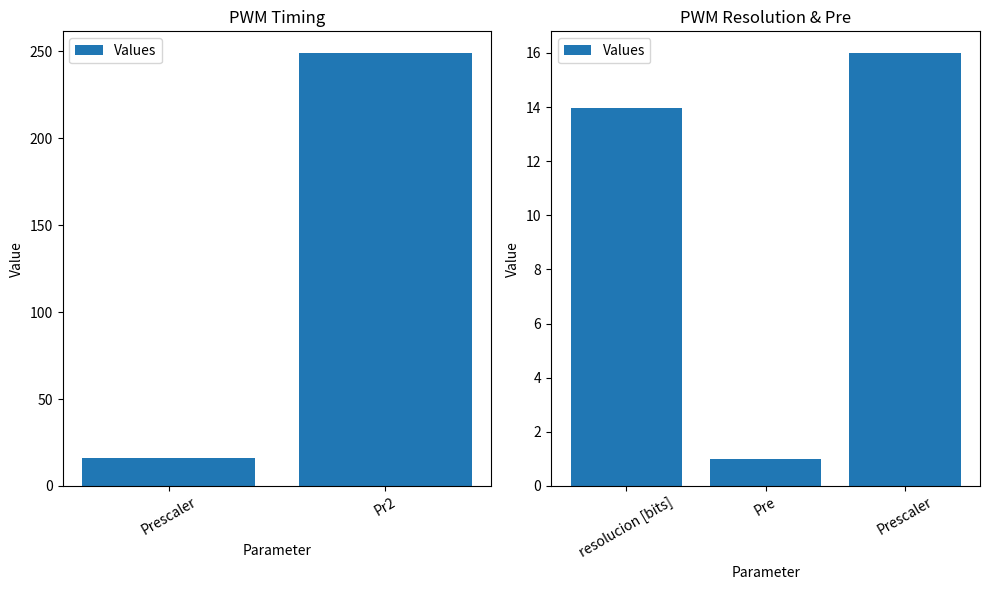

Where is the data nearest to the value 8?

resolucion [bits]